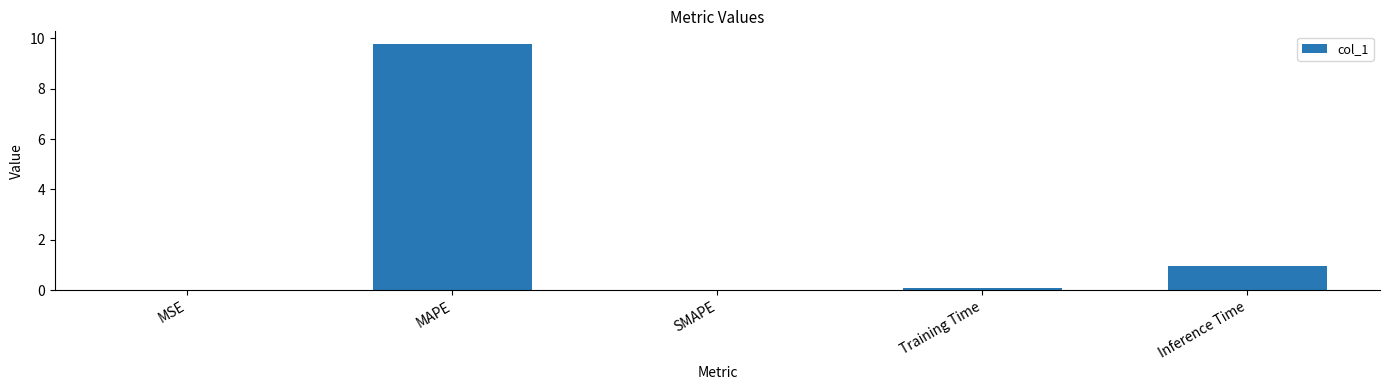

Between Inference Time and Training Time, which is larger?

Inference Time